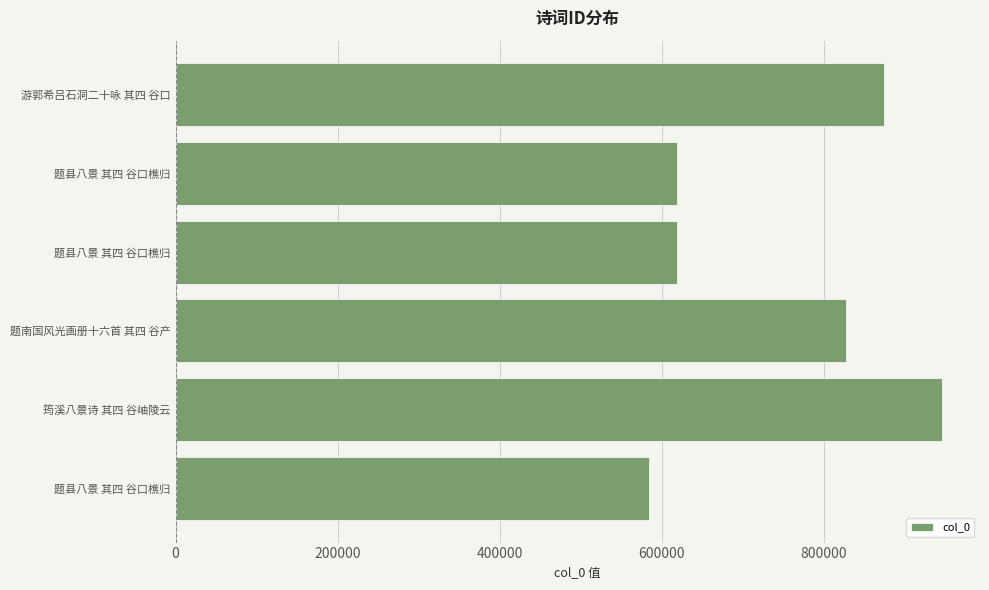

What is the difference between the maximum and minimum values?

360913